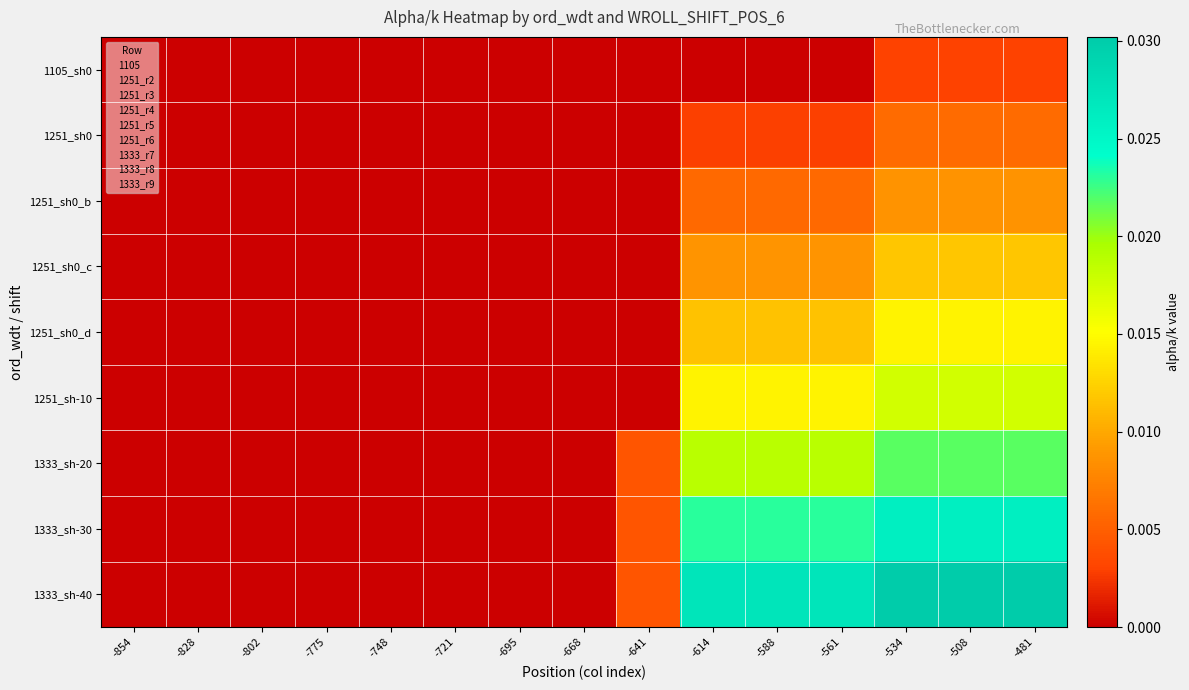

Which label corresponds to the smallest value in the chart?

-854